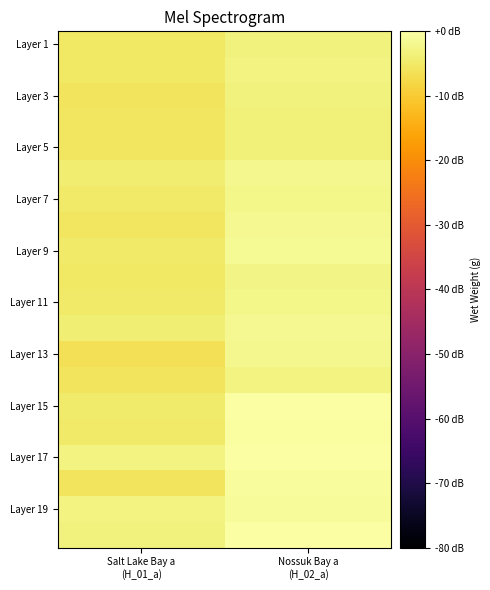

Which has a higher value, Nossuk Bay a
(H_02_a) or Salt Lake Bay a
(H_01_a)?

Nossuk Bay a
(H_02_a)